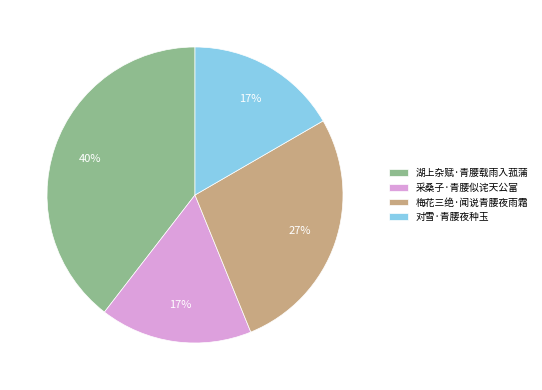

Between 对雪·青腰夜种玉 and 湖上杂赋·青腰载雨入菰蒲, which is larger?

湖上杂赋·青腰载雨入菰蒲